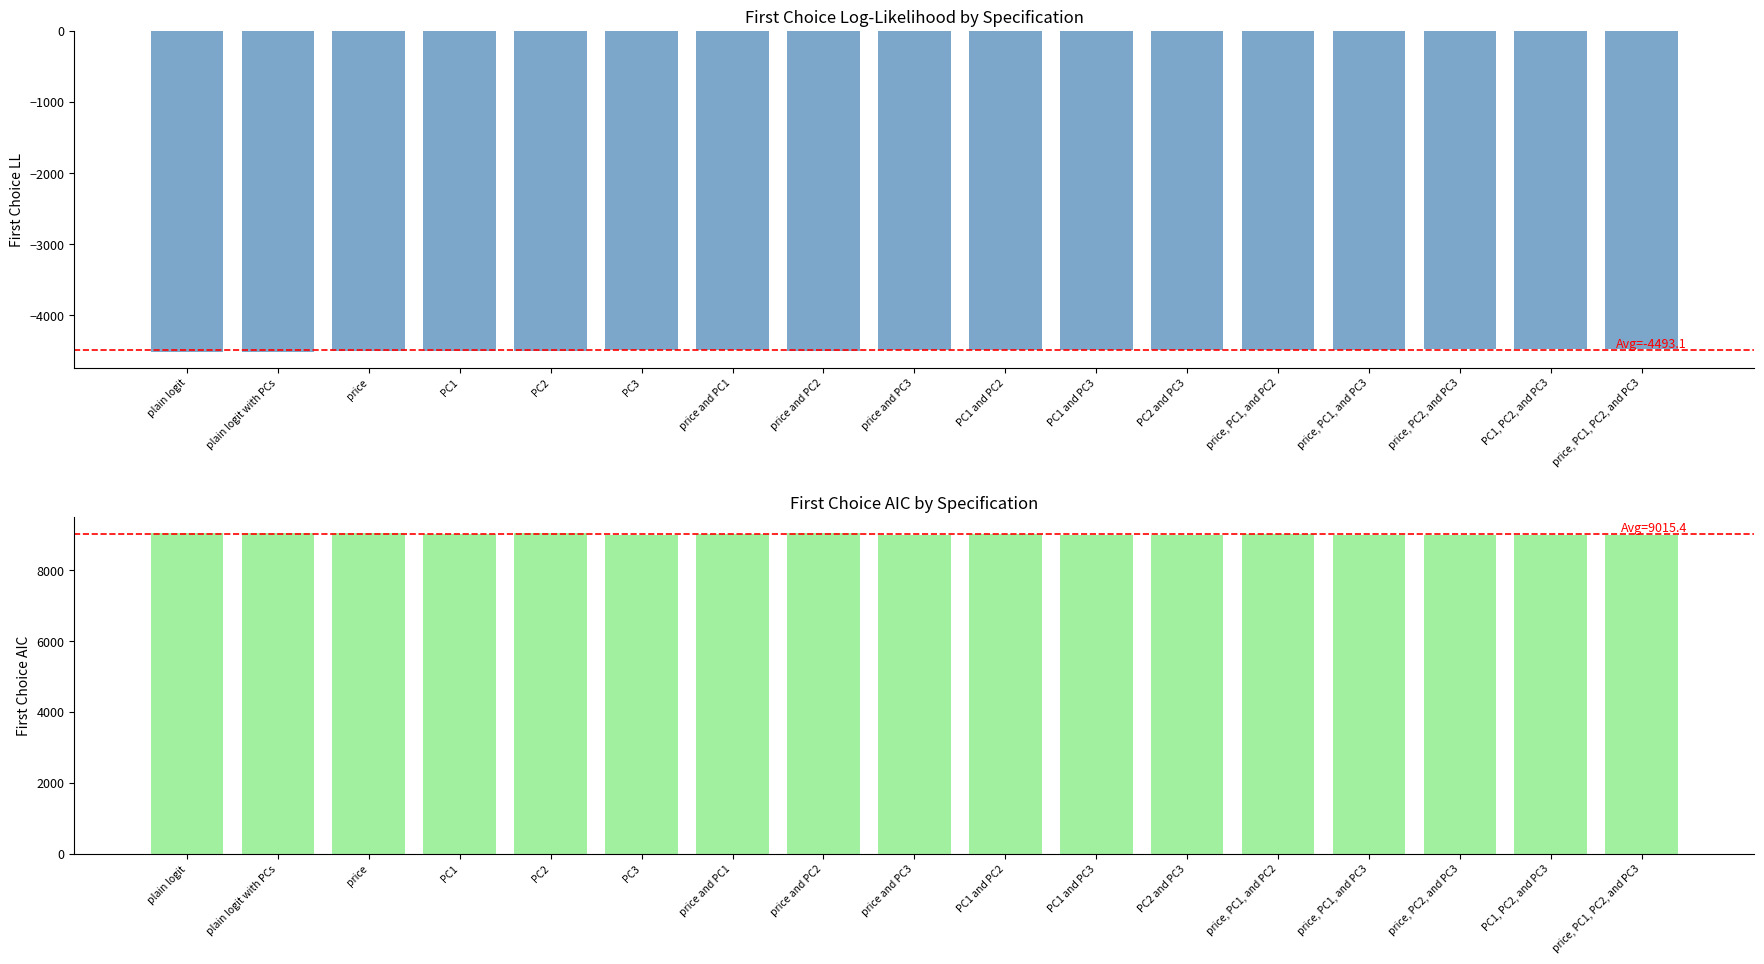

What is the spread (max minus min) of values at PC1 and PC3?

13495.1